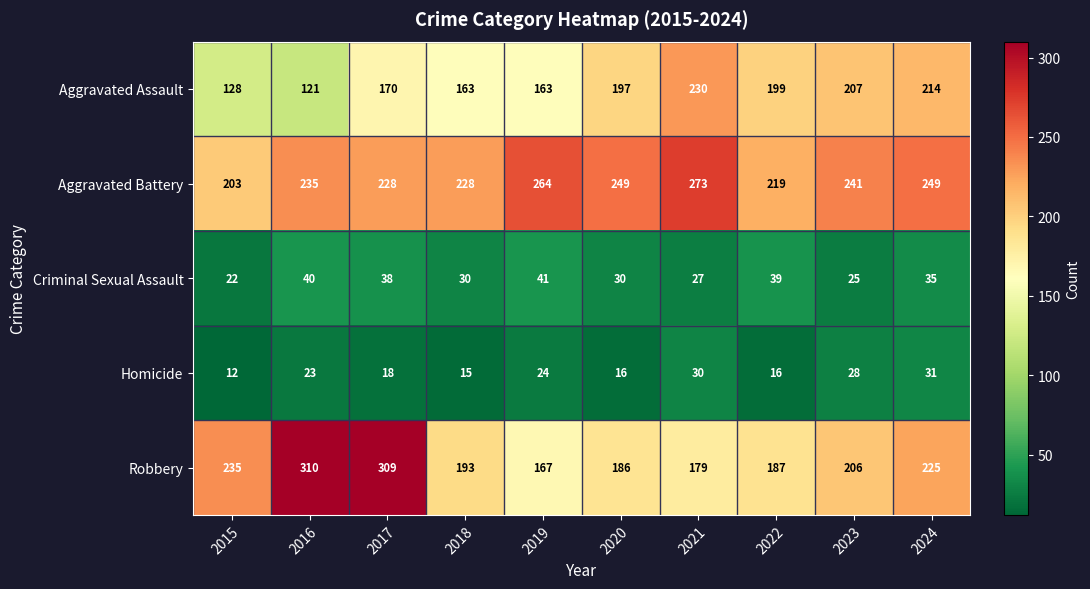

What is the minimum value shown in the chart?

12